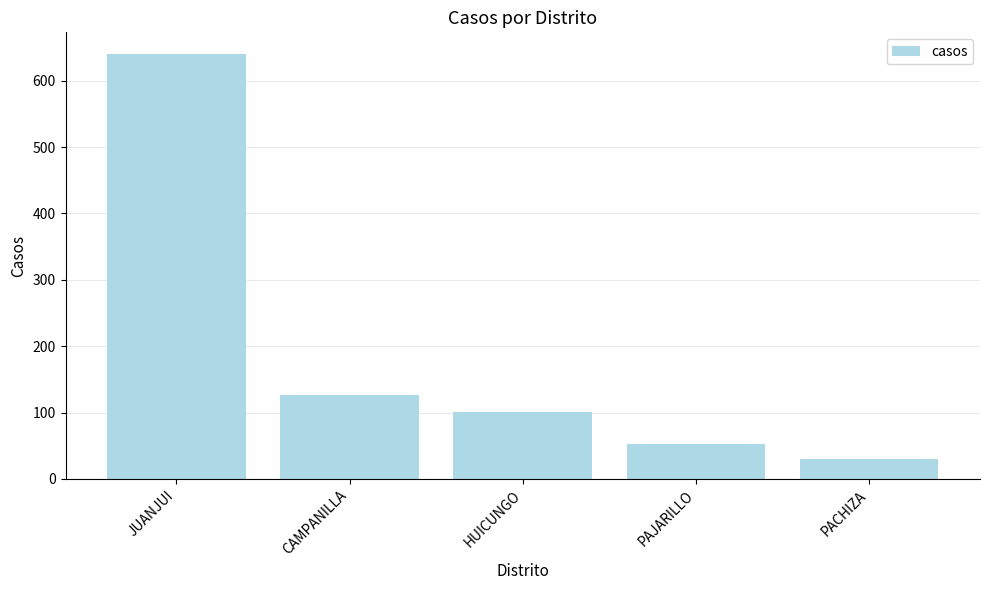

At which label is the value closest to 335?

CAMPANILLA